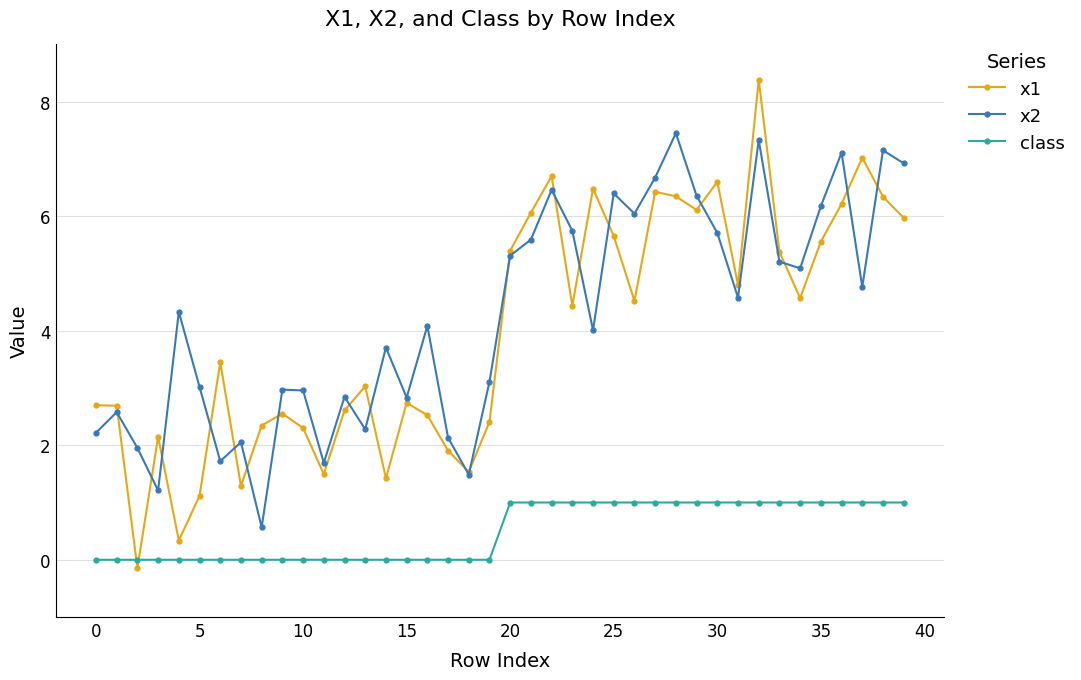

How many lines are shown in the chart?

3